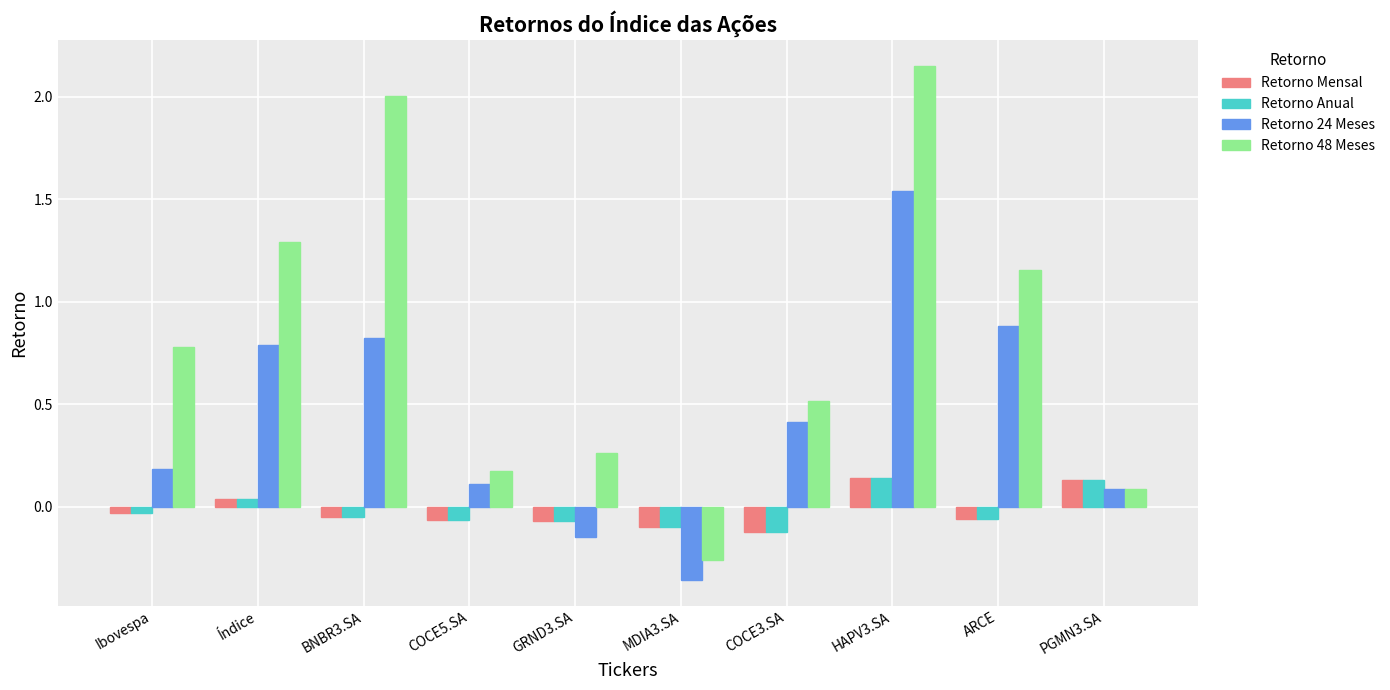

Are the bars grouped side by side (vs. stacked)?

Yes